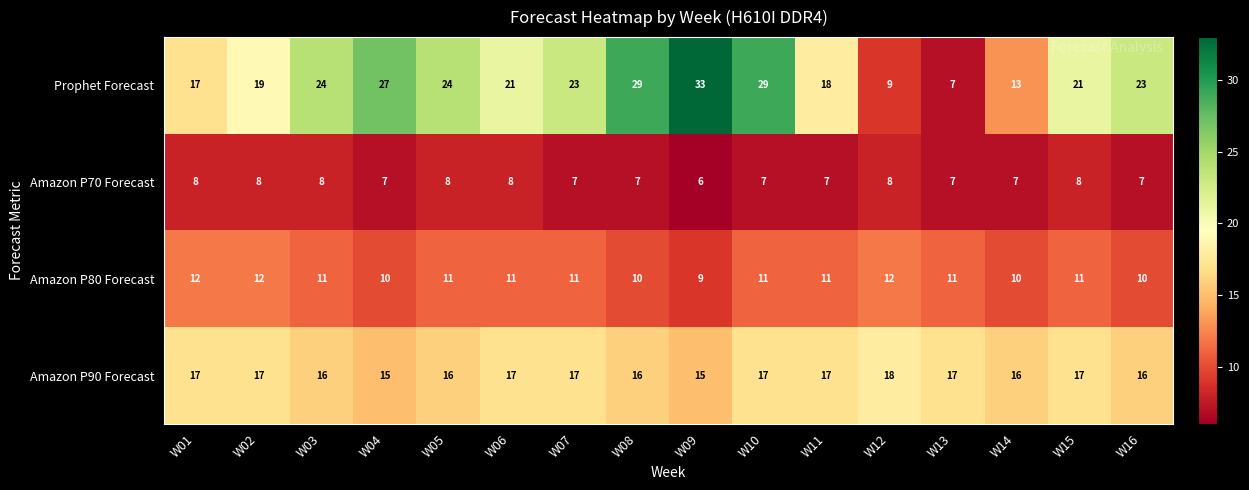

The value of Prophet Forecast at W09 is 33. True or false?

True